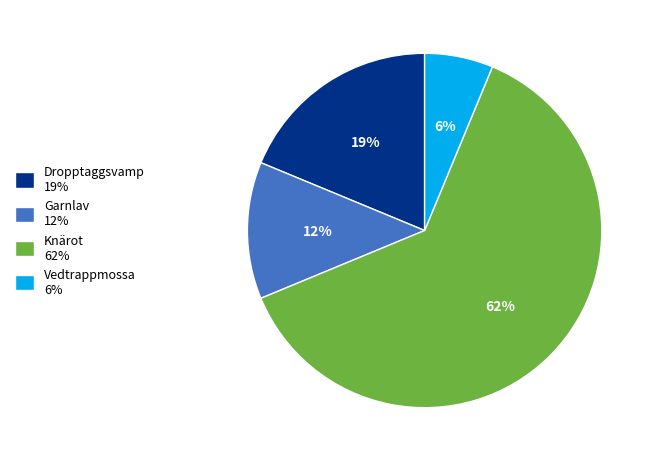

The Vedtrappmossa slice represents 1% of the pie. True or false?

False